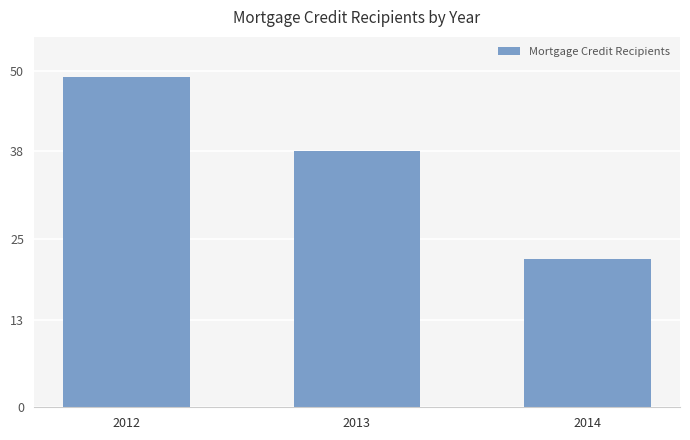

How many data points are less than 38?

1